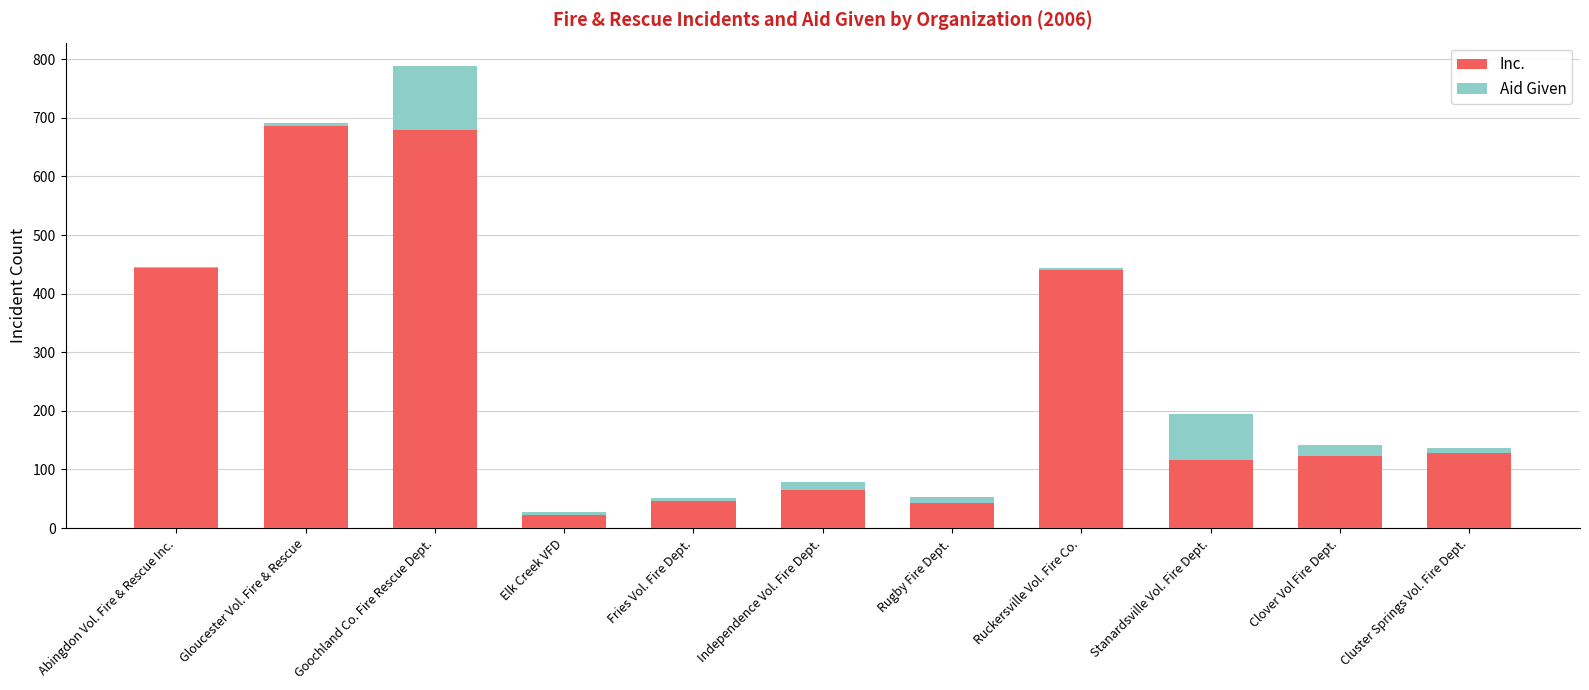

True or false: Inc. has a value of 693 at Abingdon Vol. Fire & Rescue Inc..

False